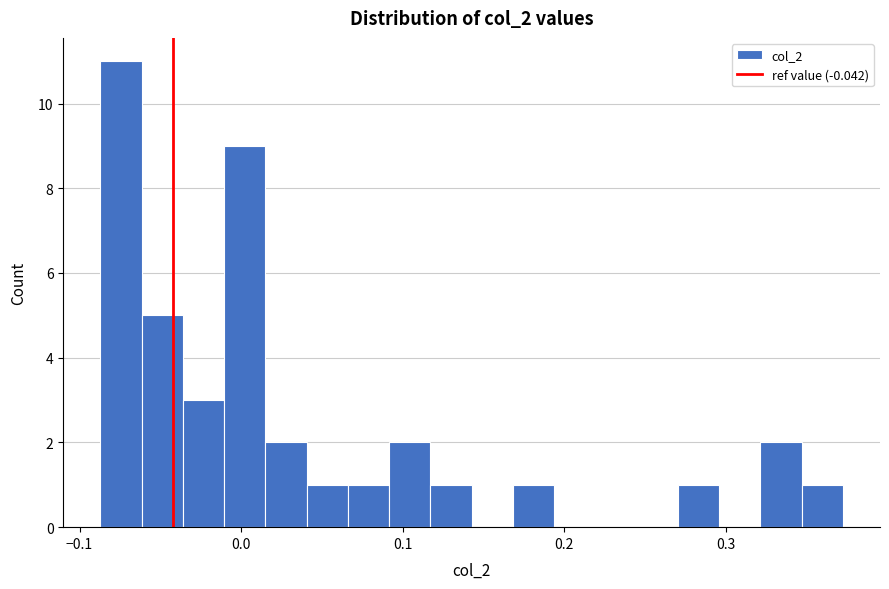

Around what value on the x-axis is the tallest bar? Give the approximate position of its centre, as read against the axis.

-0.07